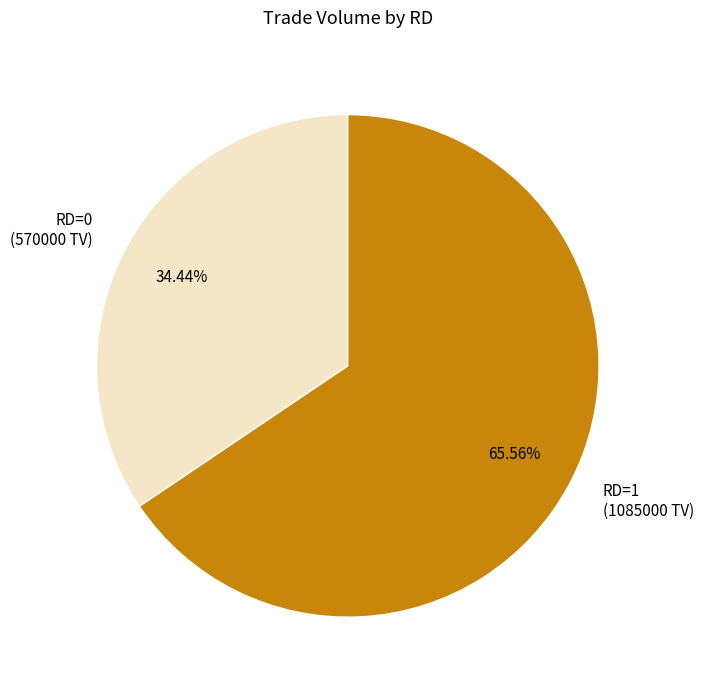

Does any single category account for the majority?

Yes